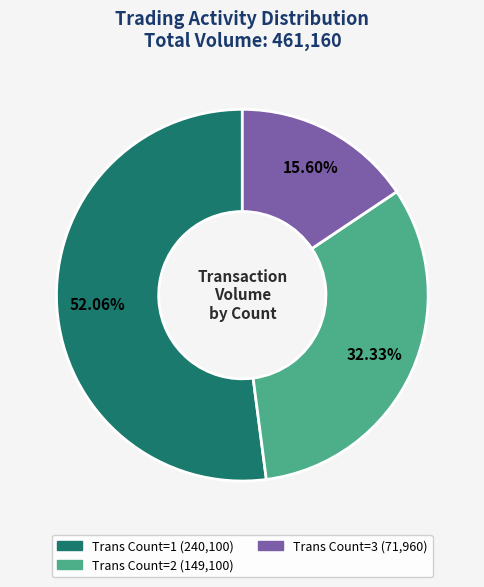

Does any single category account for the majority?

Yes